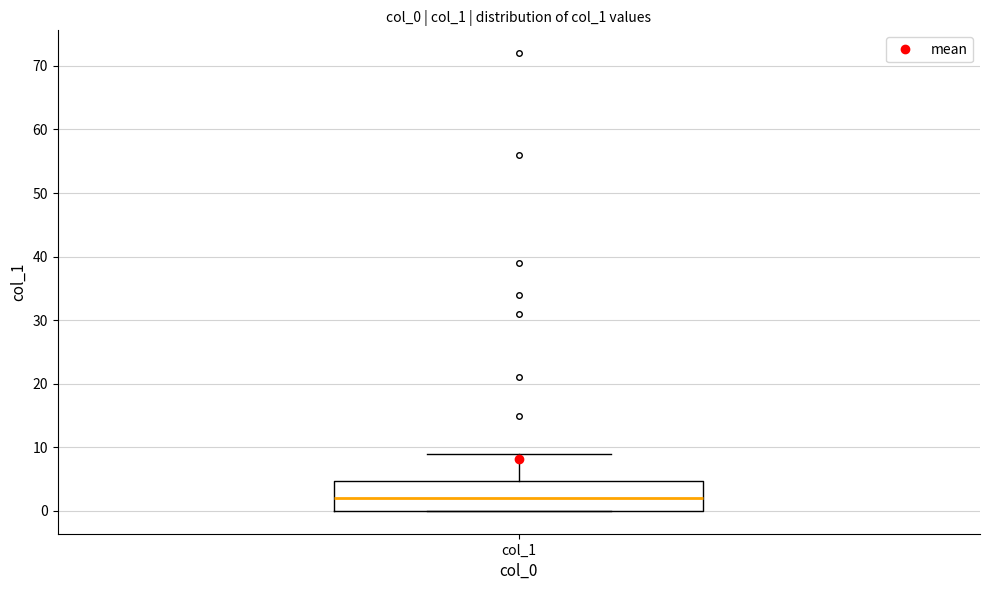

Where does the median line of the box for col_1 sit on the y-axis? The values are not printed on the chart, so give them approximately, as read against the axis.

2